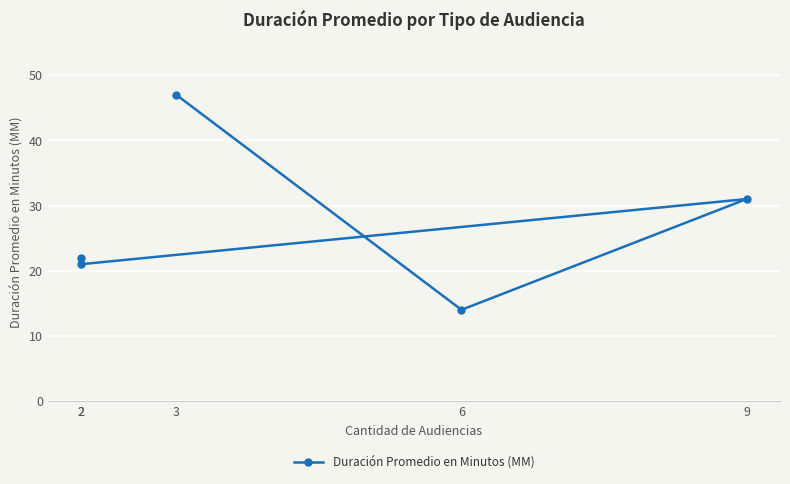

Reading left to right, list all the values displayed in this chart.

3=47	6=14	9=31	2=21	2=22